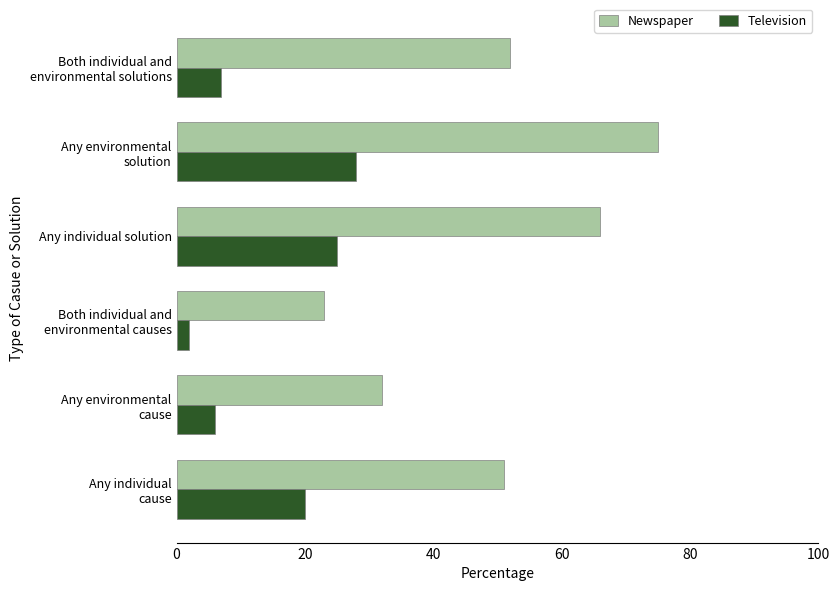

What is the approximate value of Newspaper at Any individual solution, to the nearest 5?

65